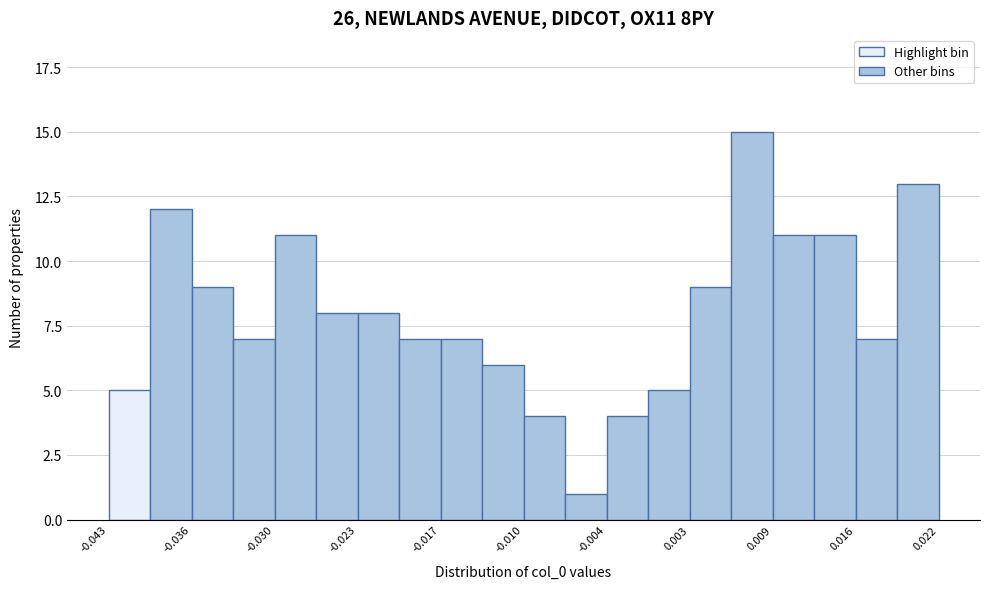

Read against the x-axis, roughly where is the centre of the tallest bar?

0.007